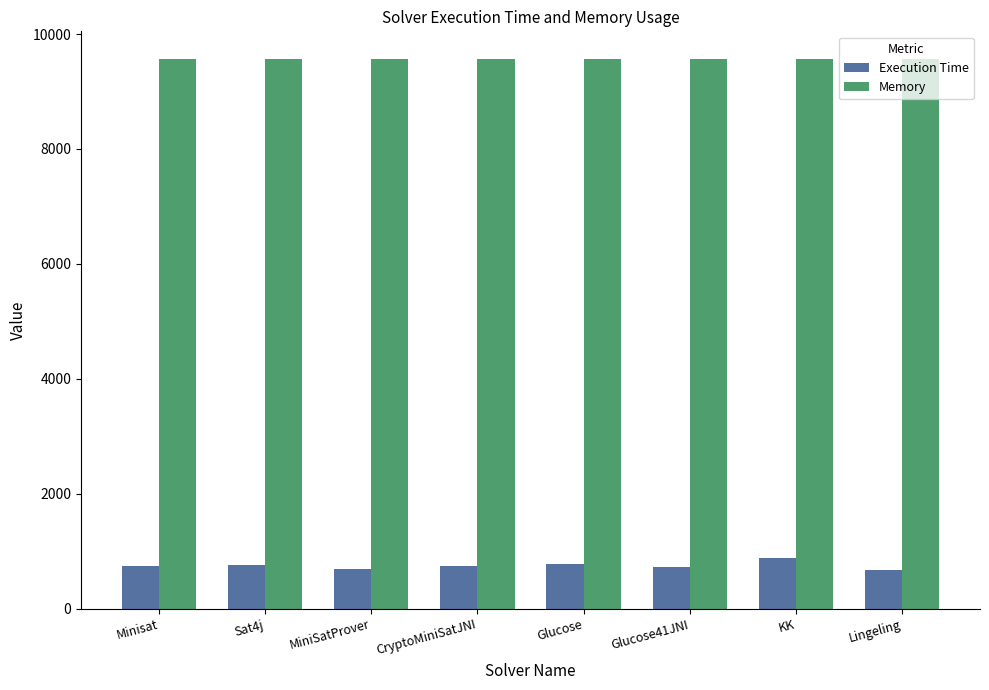

What is the minimum value shown in the chart?

675